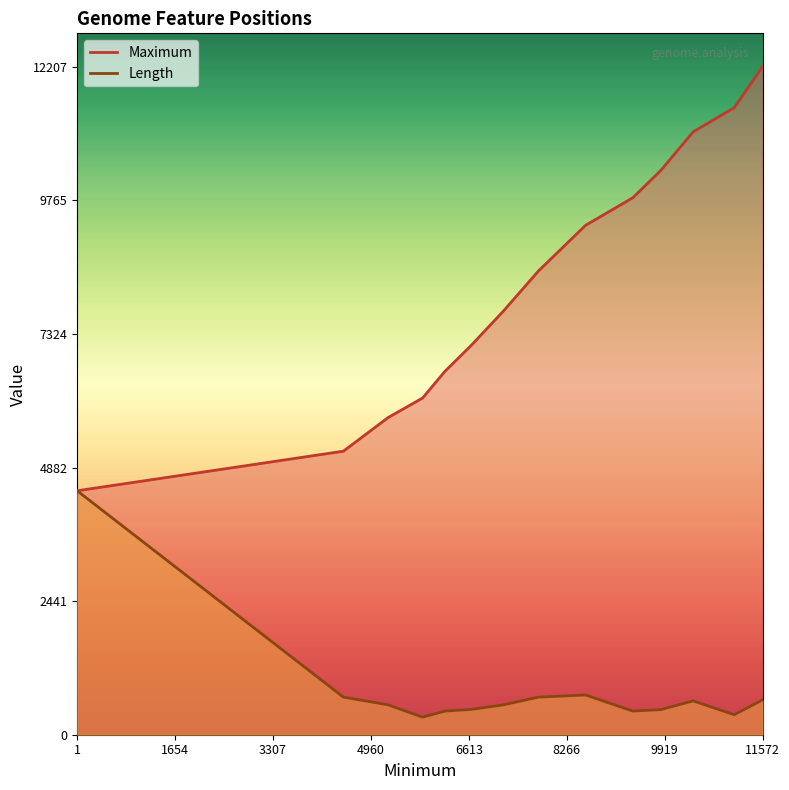

At which category is the sum across all series the highest?

11572